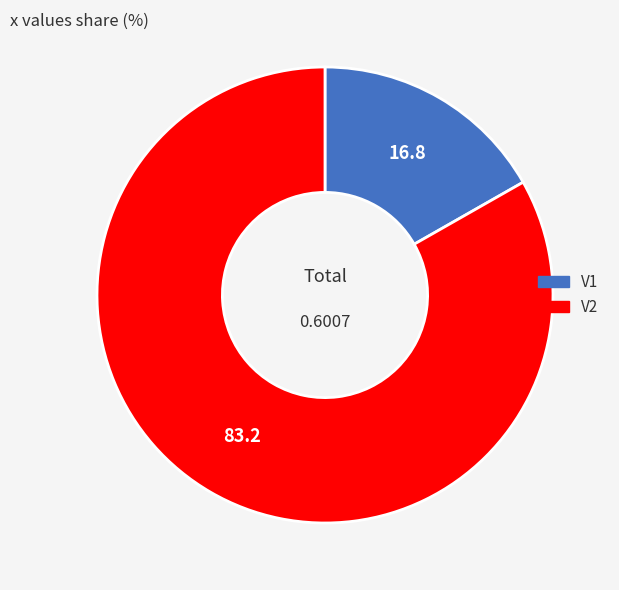

True or false: V2 accounts for 83% of the total.

True